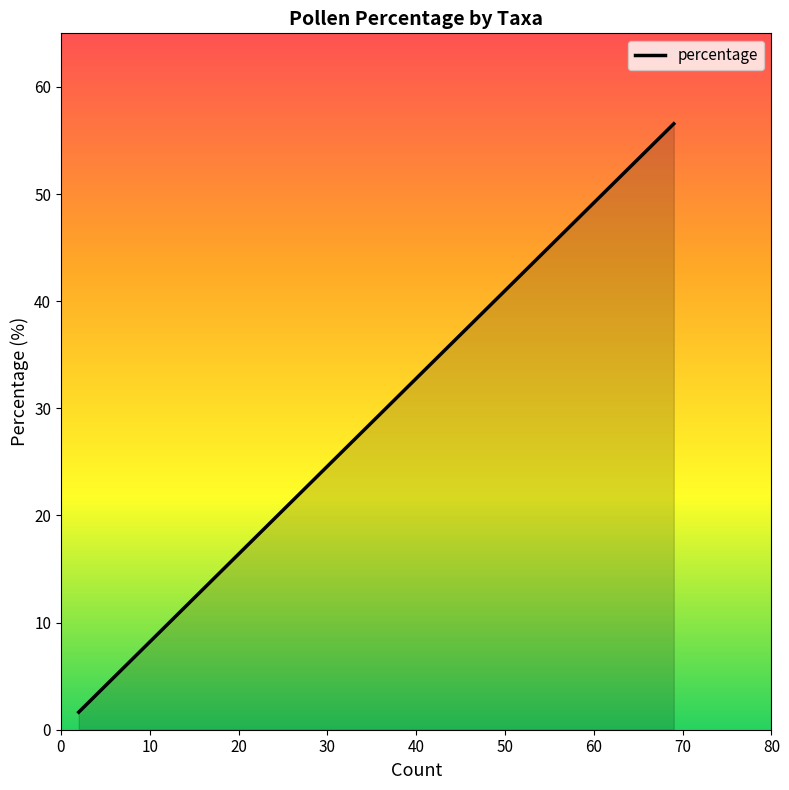

What is the difference between the maximum and minimum values?

54.9